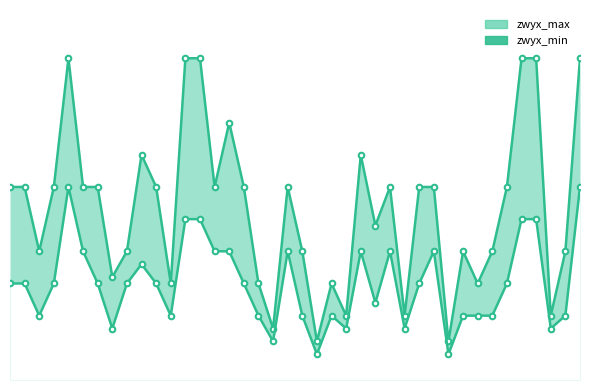

Which series has the widest spread of values?

zwyx_max_line